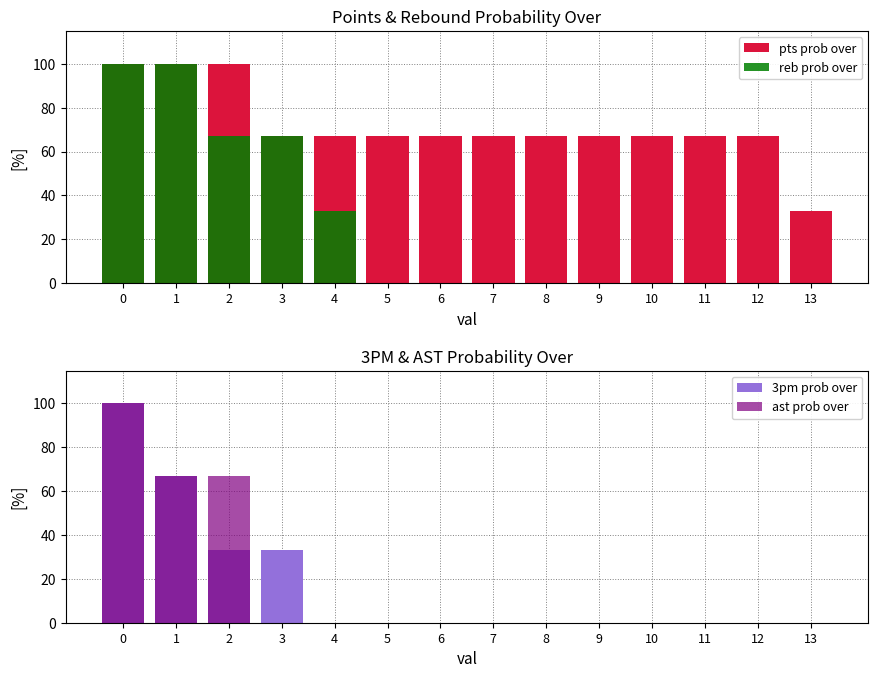

What are all the series names shown in the legend?

pts prob over, reb prob over, 3pm prob over, ast prob over